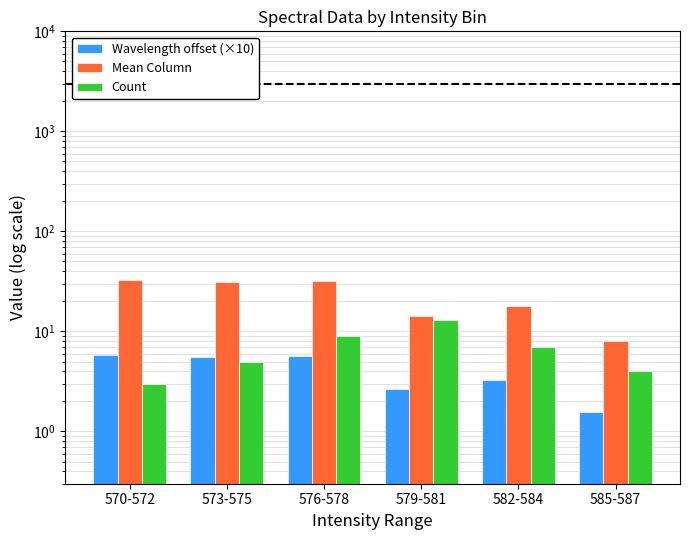

The Wavelength offset (×10) series shows 4.0 at 579-581. True or false?

False